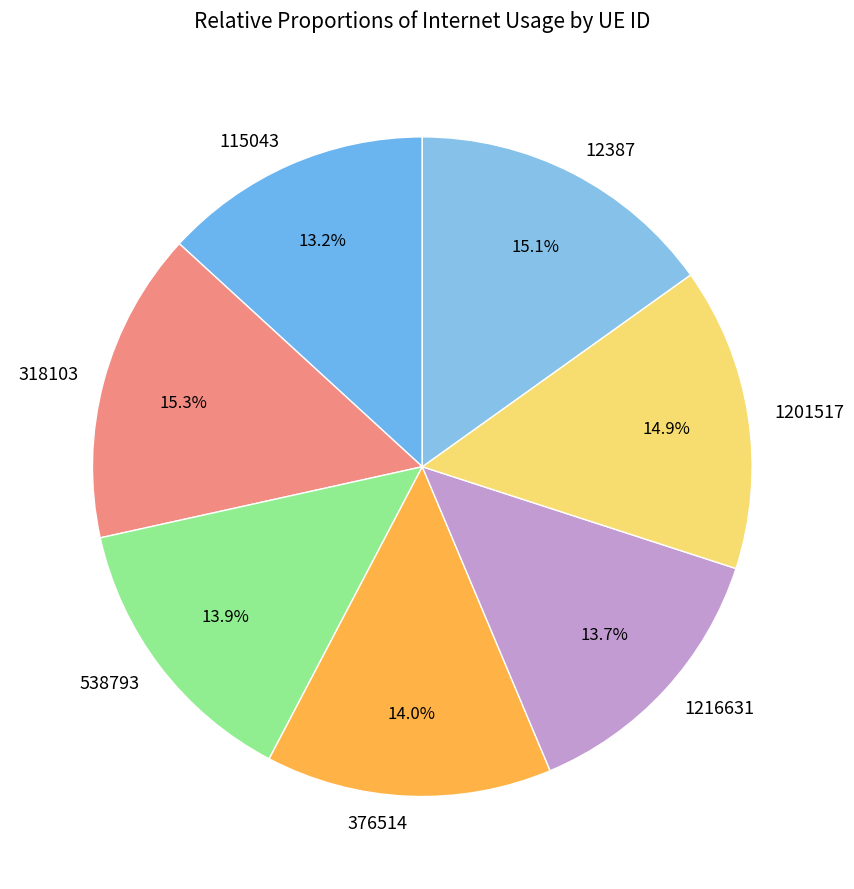

How many segments does this pie chart have?

7